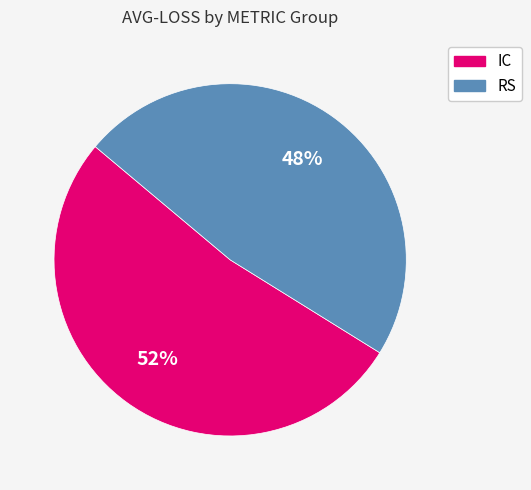

Is the sum of RS and IC greater than half?

Yes